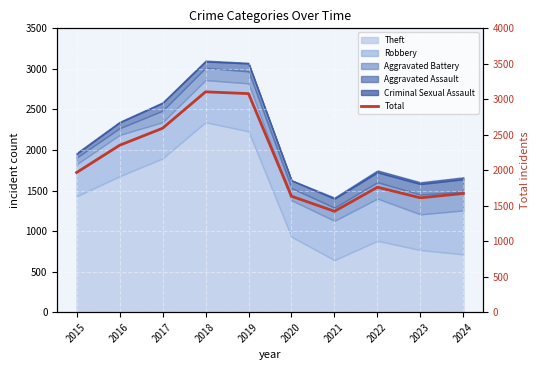

What is the ratio of the value at 2020 to the value at 2016?

0.7